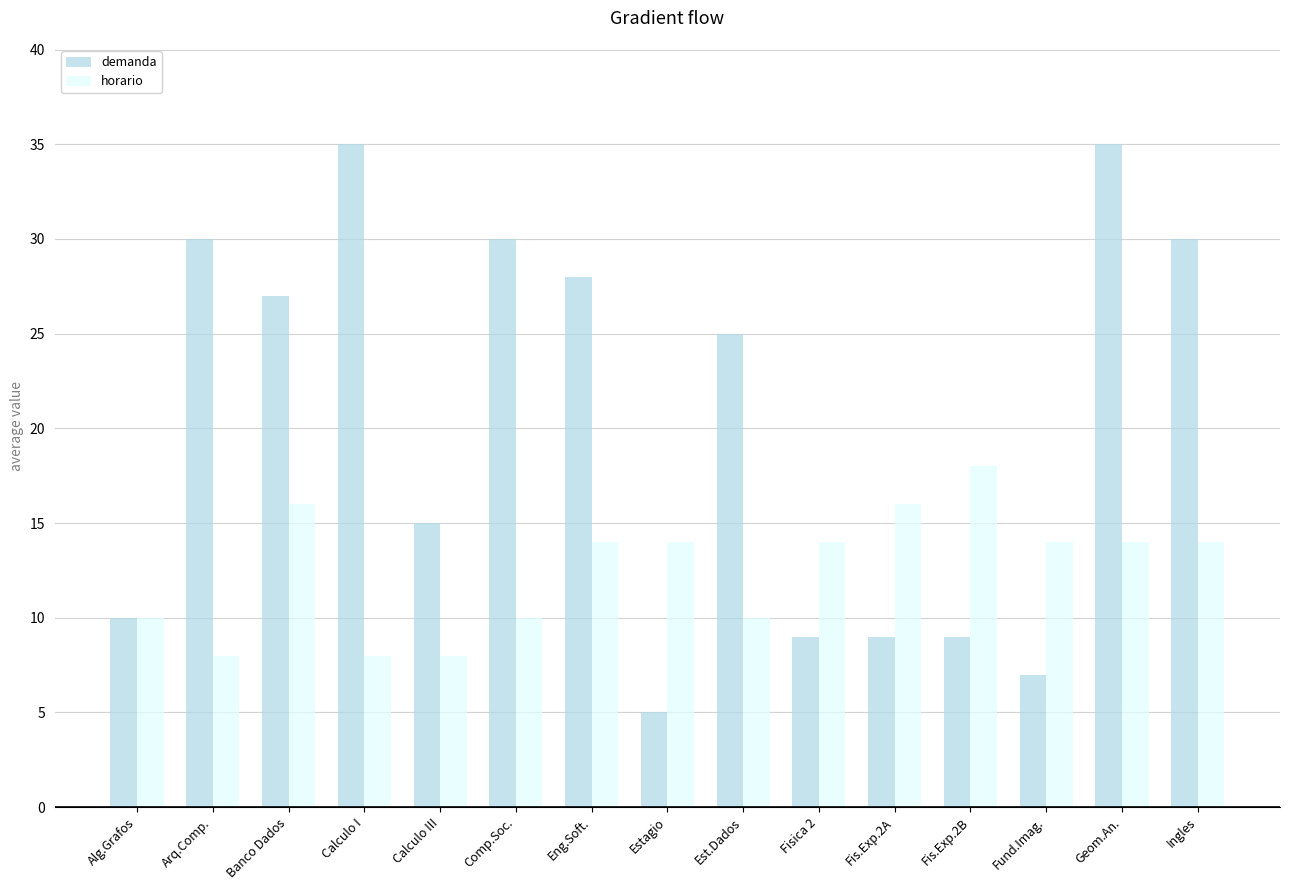

Between Arq.Comp. and Fis.Exp.2B, which series saw the biggest shift?

demanda